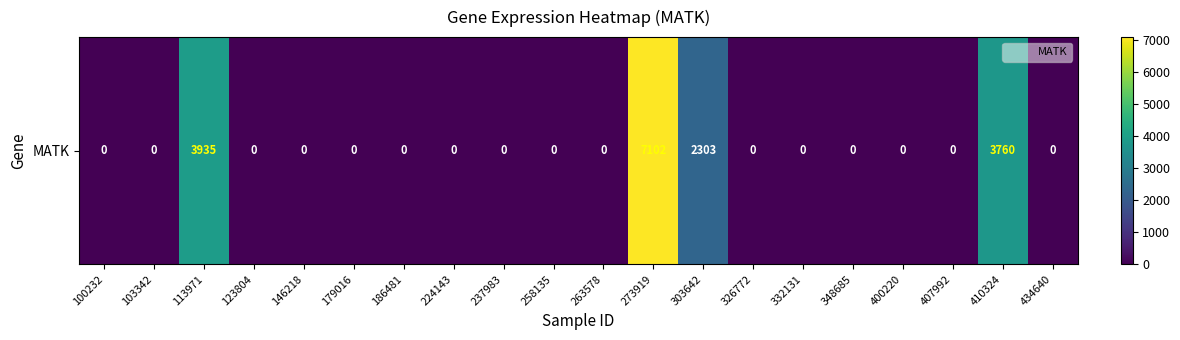

True or false: the data shows 2665 at 348685.

False